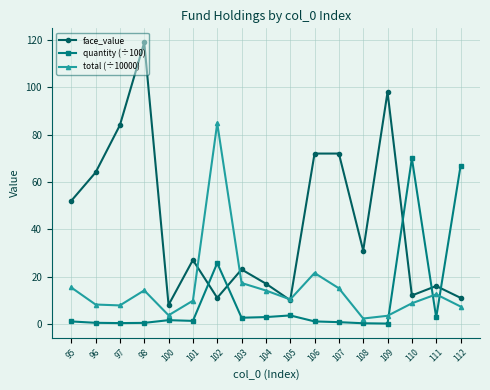

List the series in order of their peak value, lowest first.

quantity (÷100), total (÷10000), face_value